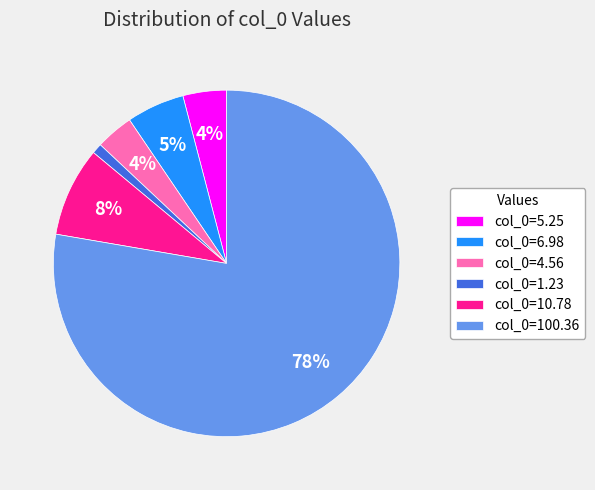

Which category has the smallest portion of the pie?

col_0=1.23